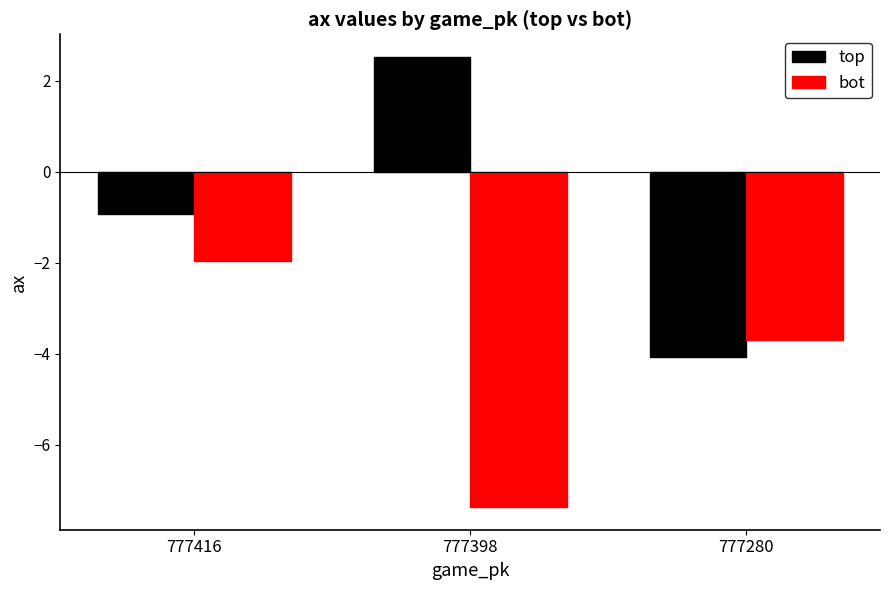

Where is top nearest to the value 0?

777416